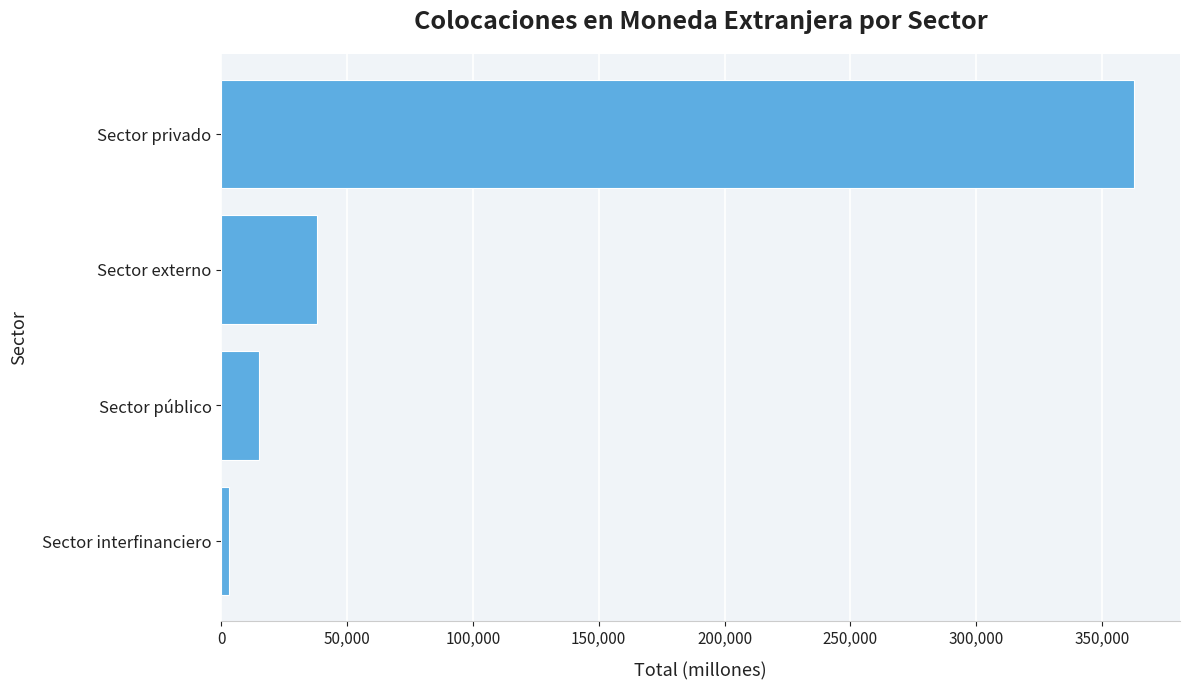

Which label corresponds to the smallest value in the chart?

Sector interfinanciero